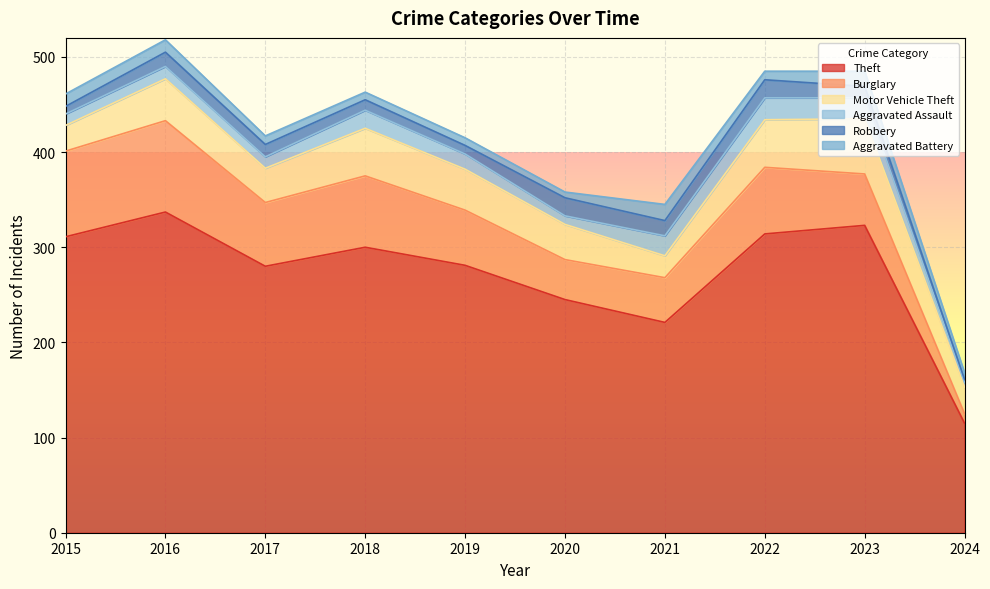

The value of Robbery at 2016 is 26. True or false?

False